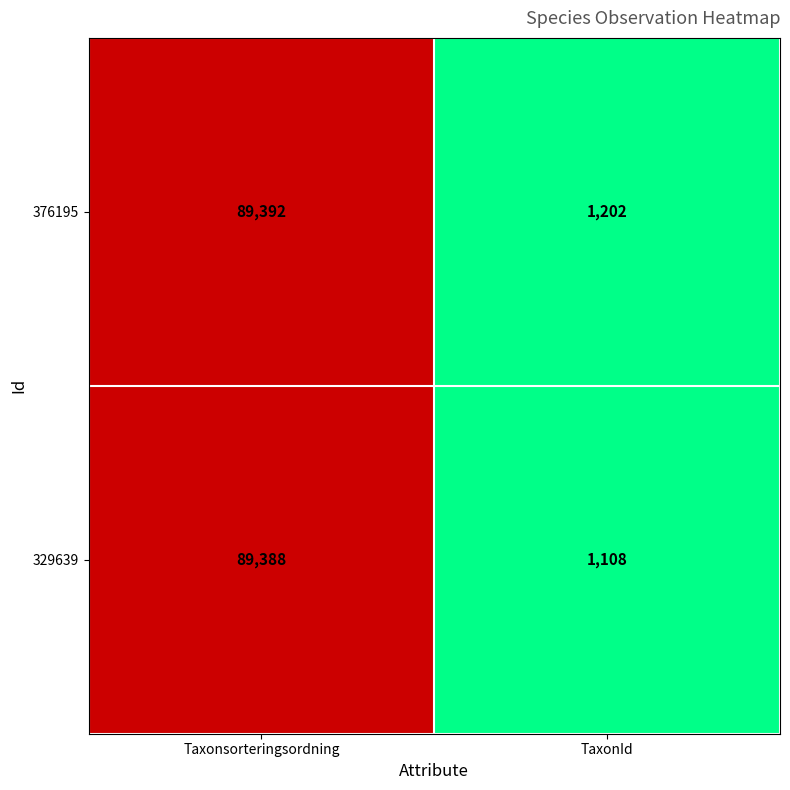

At which category is the sum across all series the highest?

Taxonsorteringsordning